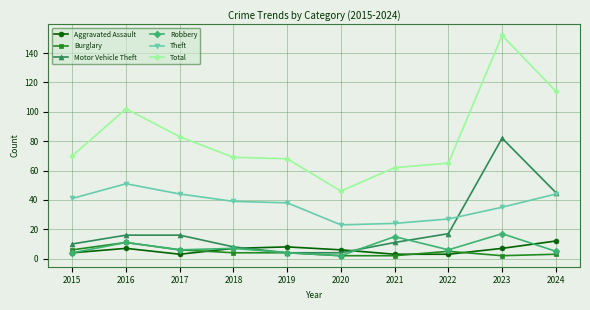

Reading left to right, extract all data points from this chart.

Aggravated Assault: 2015=4	2016=7	2017=3	2018=7	2019=8	2020=6	2021=3	2022=3	2023=7	2024=12
Burglary: 2015=6	2016=11	2017=6	2018=4	2019=4	2020=2	2021=2	2022=5	2023=2	2024=3
Motor Vehicle Theft: 2015=10	2016=16	2017=16	2018=8	2019=4	2020=4	2021=11	2022=17	2023=82	2024=45
Robbery: 2015=4	2016=11	2017=6	2018=7	2019=4	2020=2	2021=15	2022=6	2023=17	2024=5
Theft: 2015=41	2016=51	2017=44	2018=39	2019=38	2020=23	2021=24	2022=27	2023=35	2024=44
Total: 2015=70	2016=102	2017=83	2018=69	2019=68	2020=46	2021=62	2022=65	2023=152	2024=114